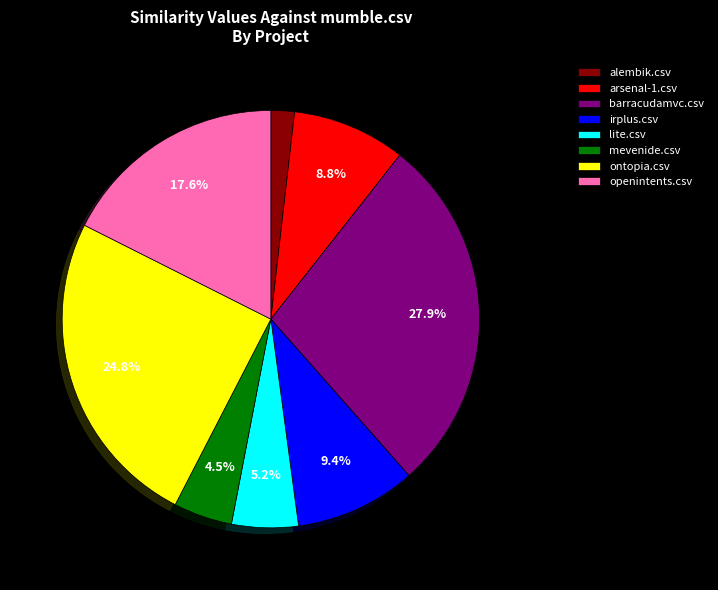

Between ontopia.csv and mevenide.csv, which is larger?

ontopia.csv